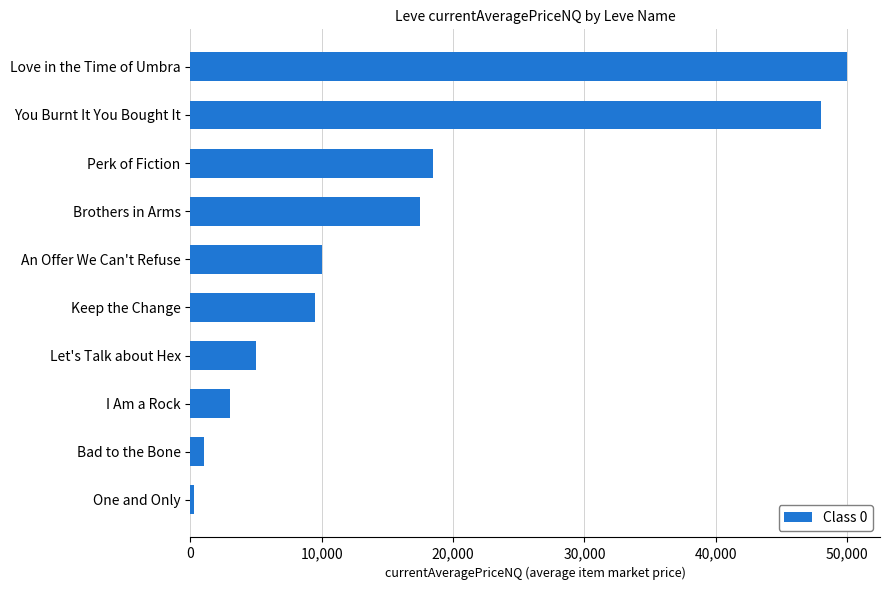

What is the average value?

16286.1